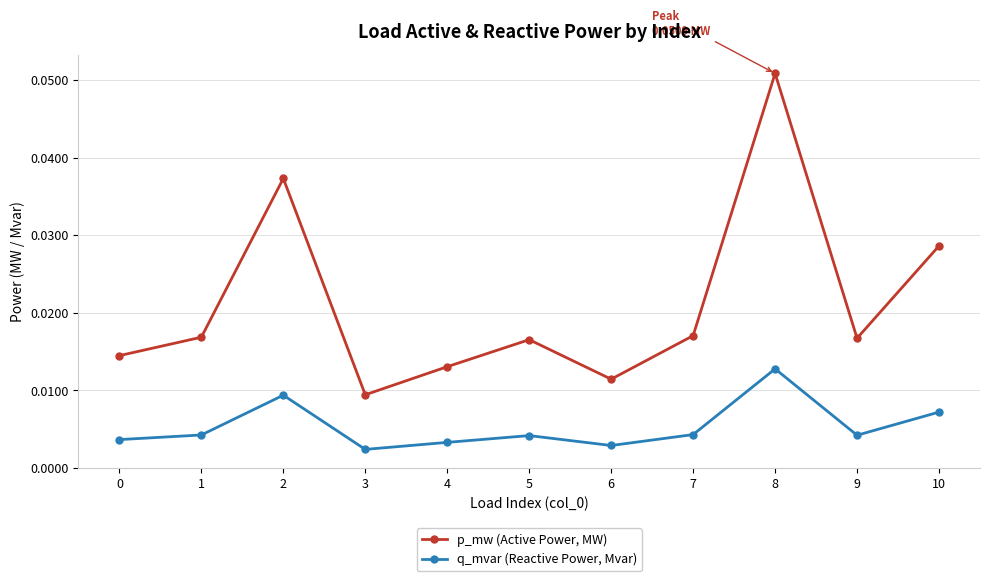

At 9, list the series in order from smallest to largest.

q_mvar (Reactive Power, Mvar), p_mw (Active Power, MW)